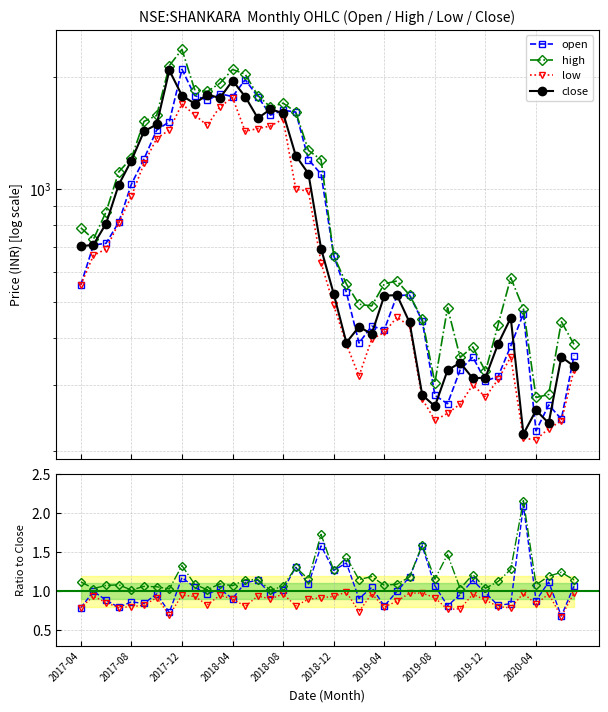

True or false: close and high intersect in this chart.

False